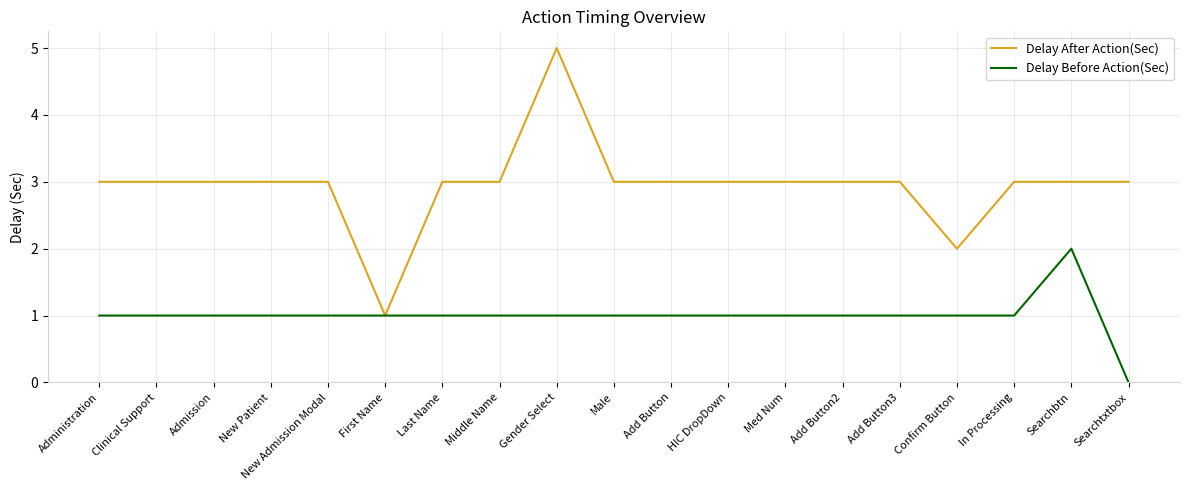

What position from the right is Searchtxtbox?

1